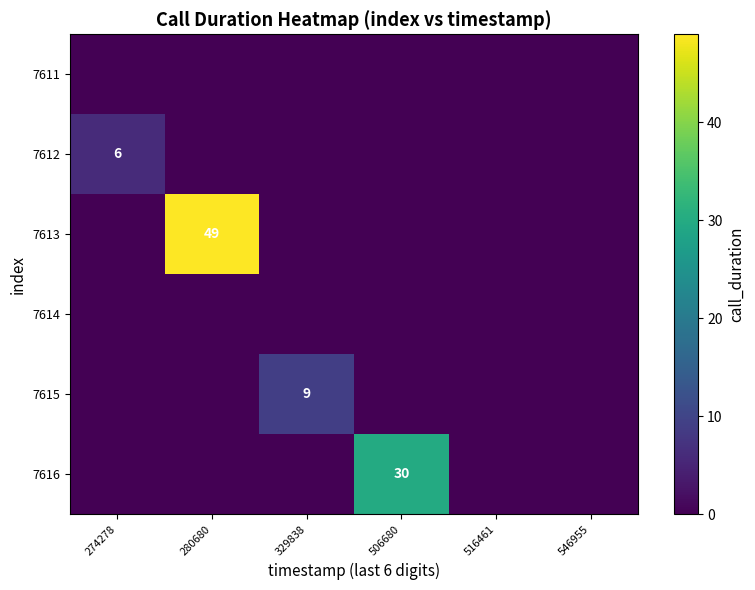

Count the number of data series in this chart.

6